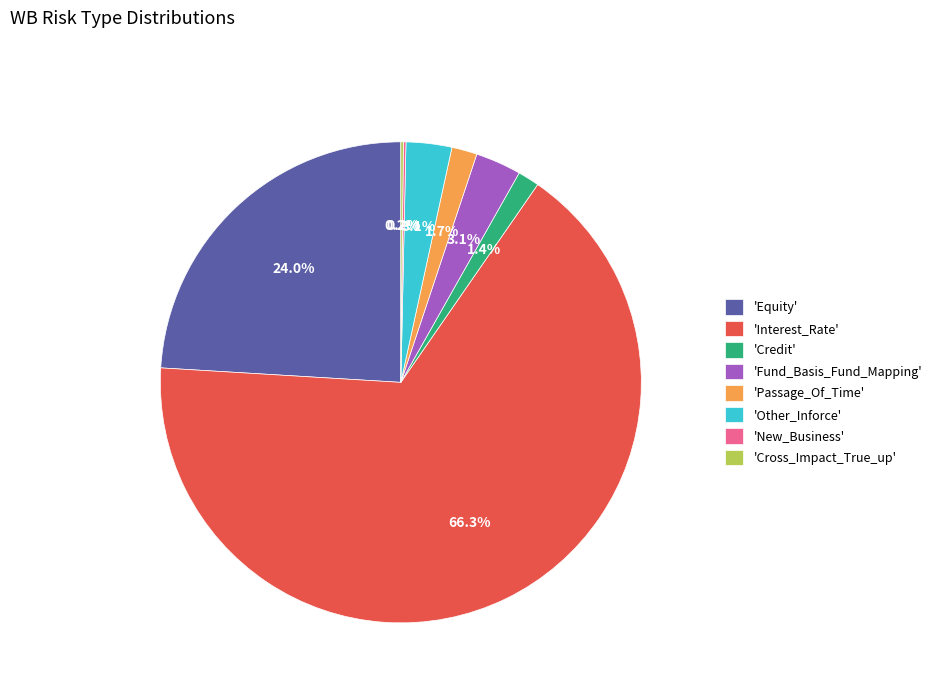

What percentage is NOT represented by 'Equity'?

76.0%